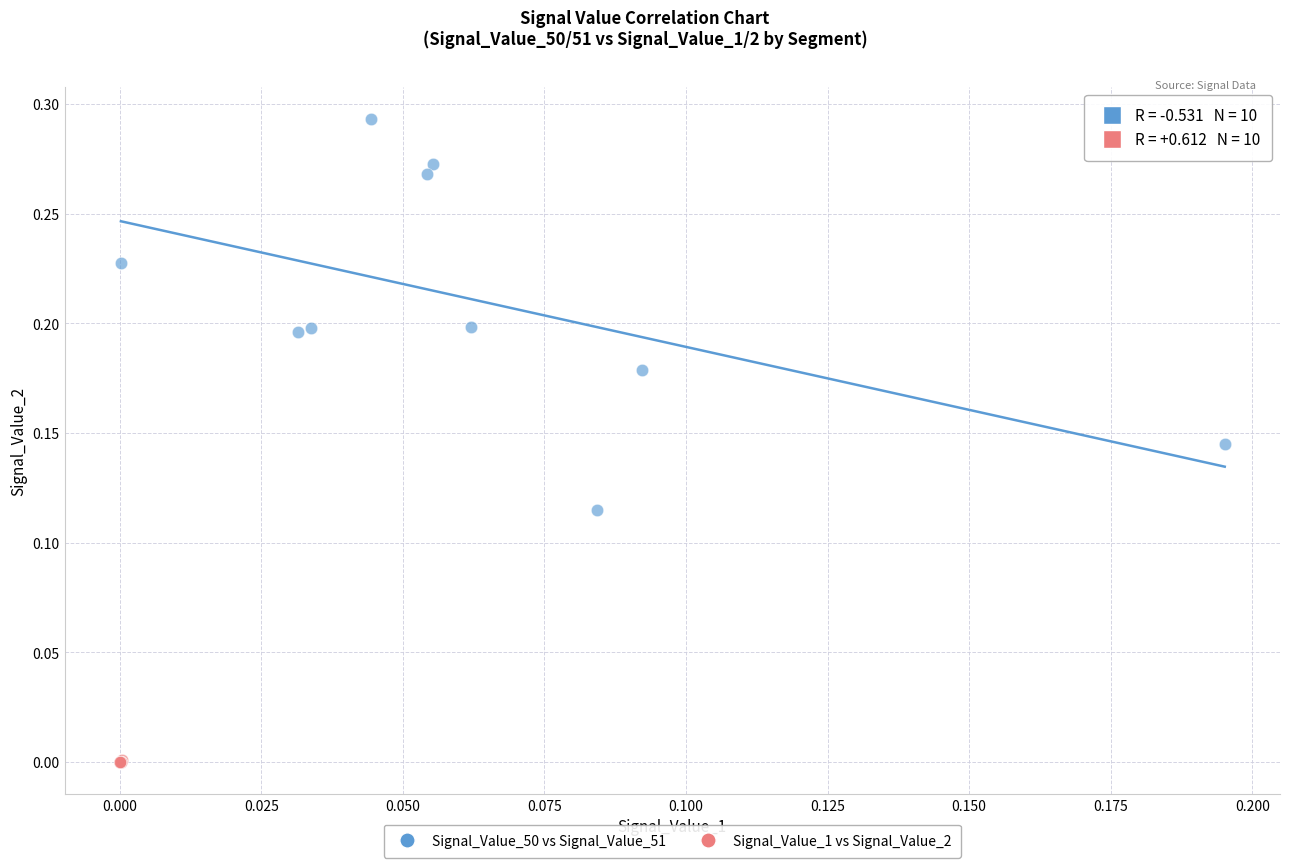

Which series reaches the maximum Y coordinate?

Signal_Value_50 vs Signal_Value_51